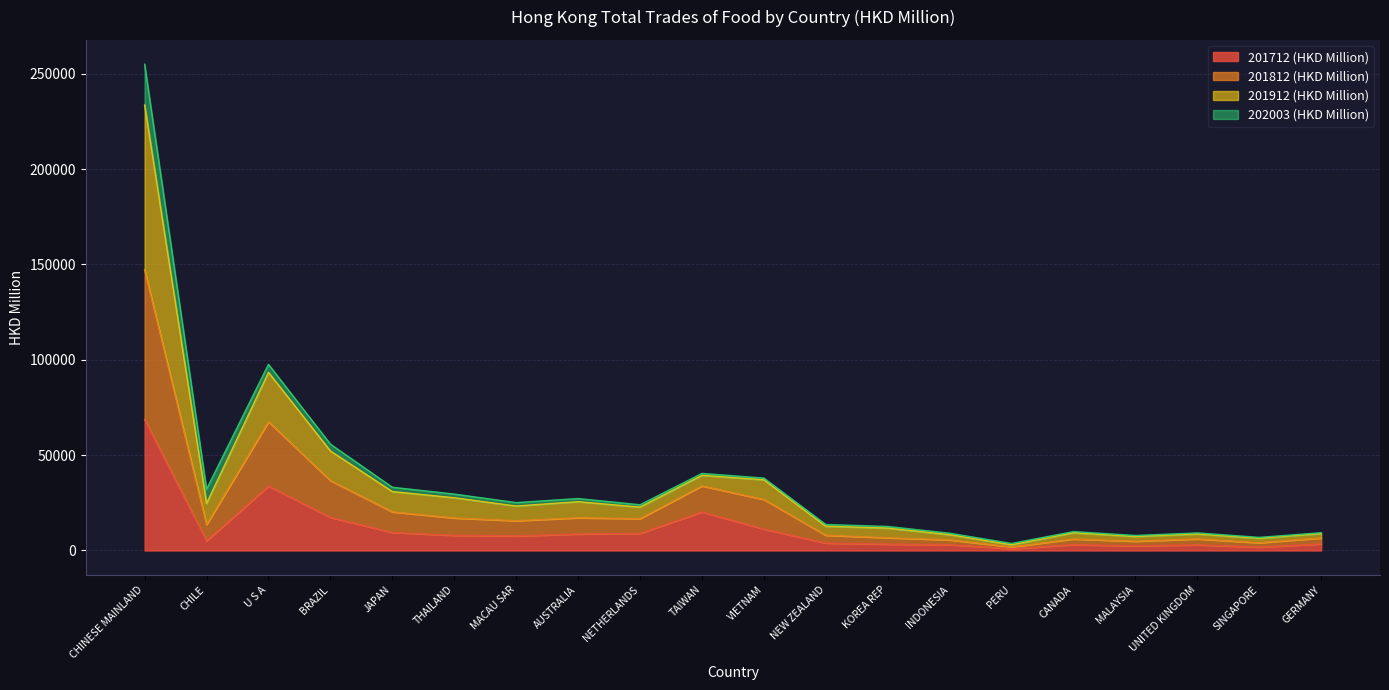

Where is the first local maximum for 201712 (HKD Million)?

U S A